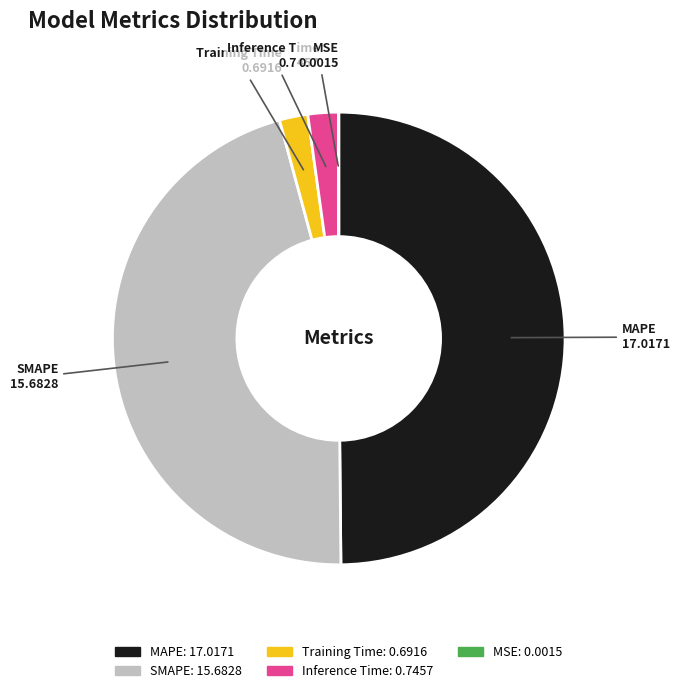

Is the sum of SMAPE: 15.6828 and Training Time: 0.6916 greater than half?

No